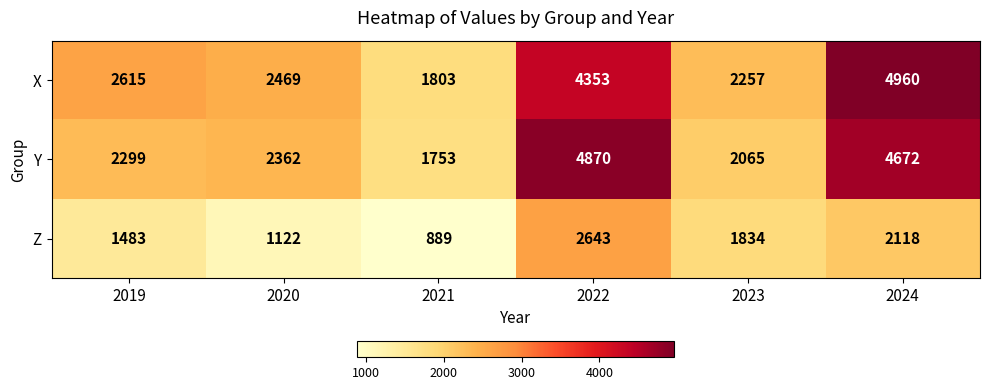

Reading right to left, transcribe all the data shown in this chart.

X: 4960	2257	4353	1803	2469	2615
Y: 4672	2065	4870	1753	2362	2299
Z: 2118	1834	2643	889	1122	1483